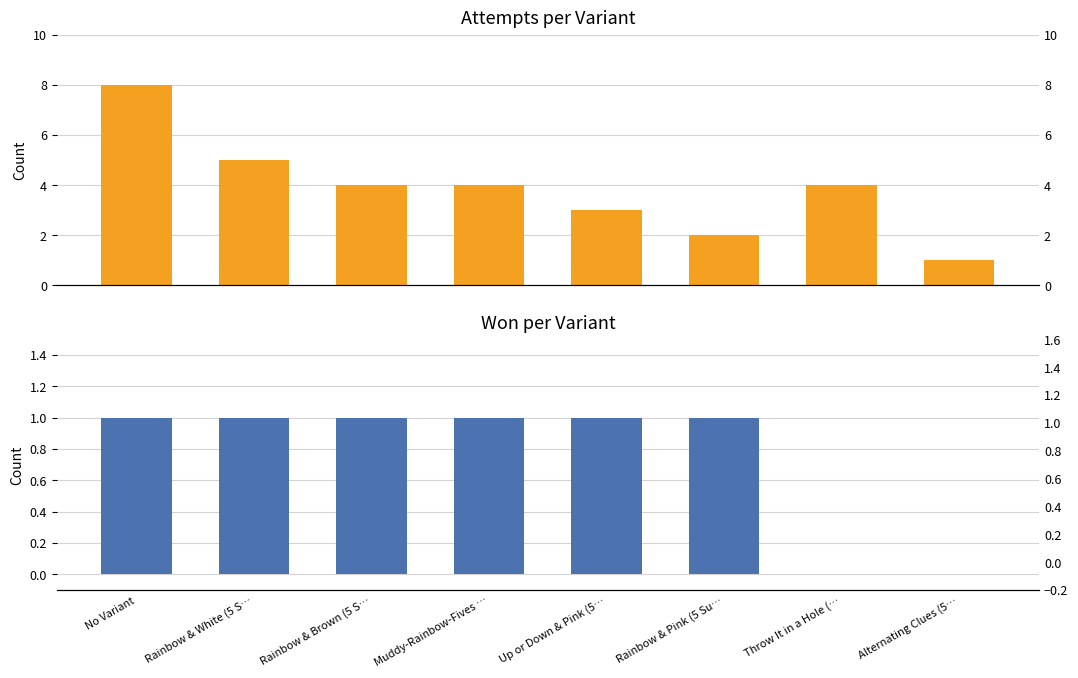

What is the label of the 5th bar from the left?

Up or Down & Pink (5…